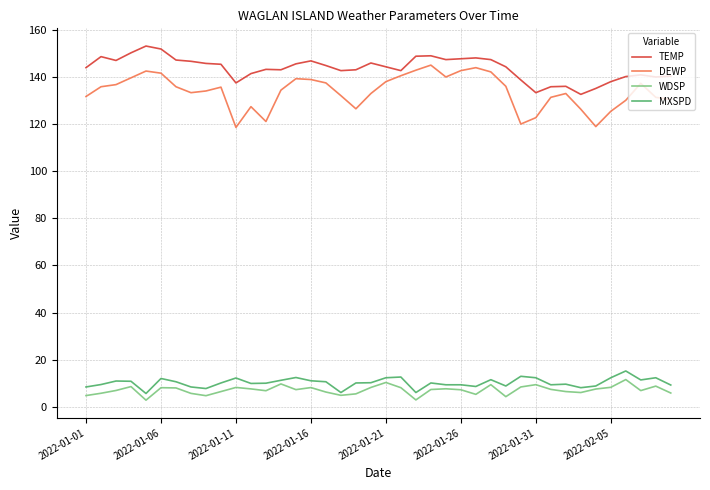

True or false: TEMP and MXSPD cross at least once.

False